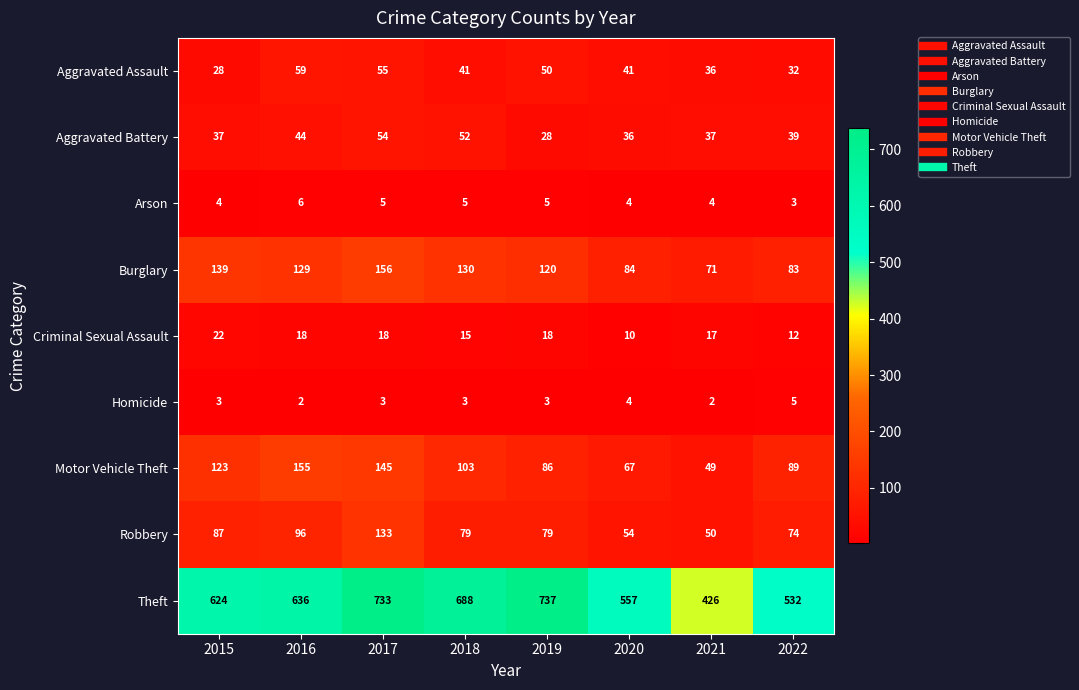

What is the minimum value for Theft?

426